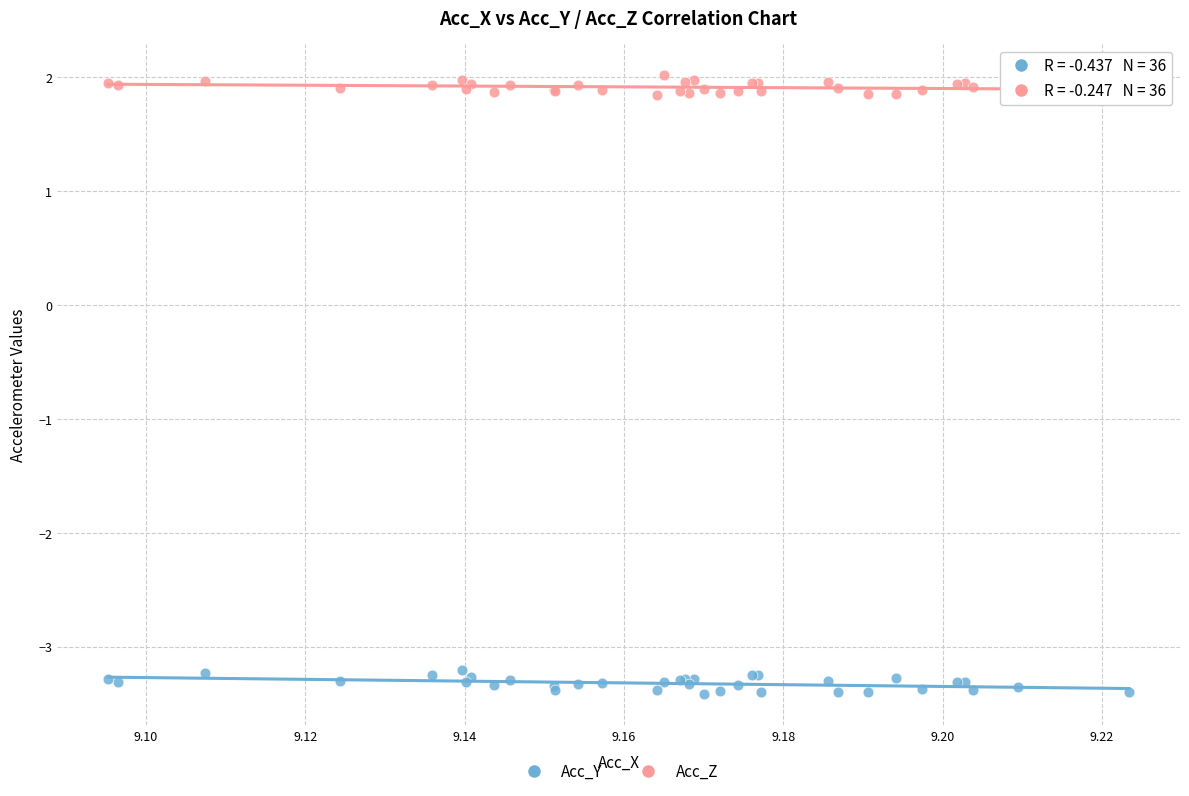

Which series reaches the minimum Y coordinate?

Acc_Y